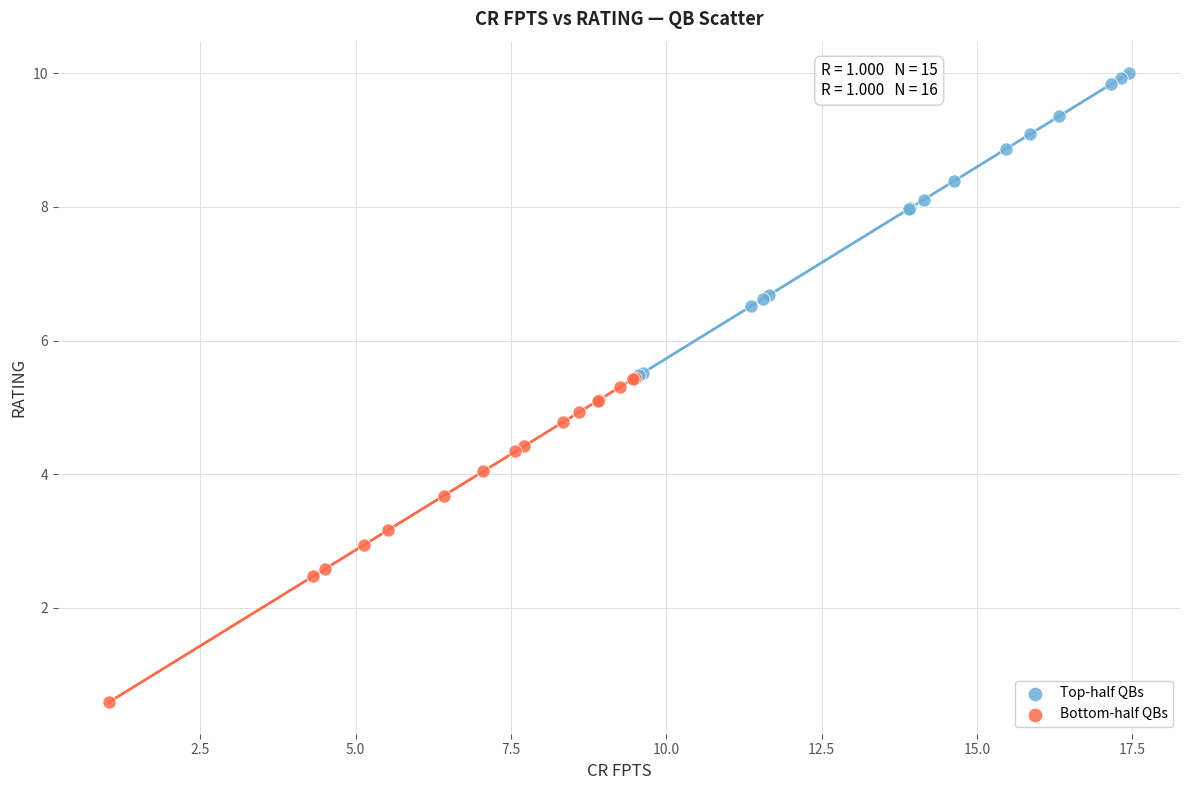

Which series contains the lowest Y value?

Bottom-half QBs